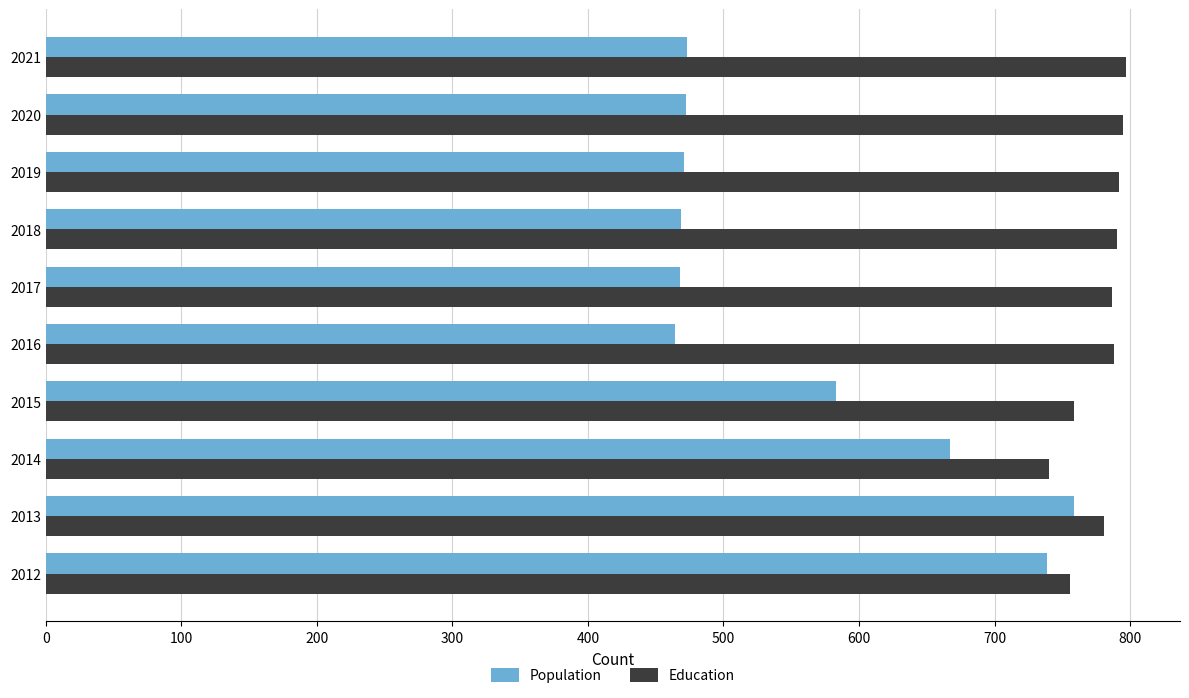

What is the greatest value displayed?

797